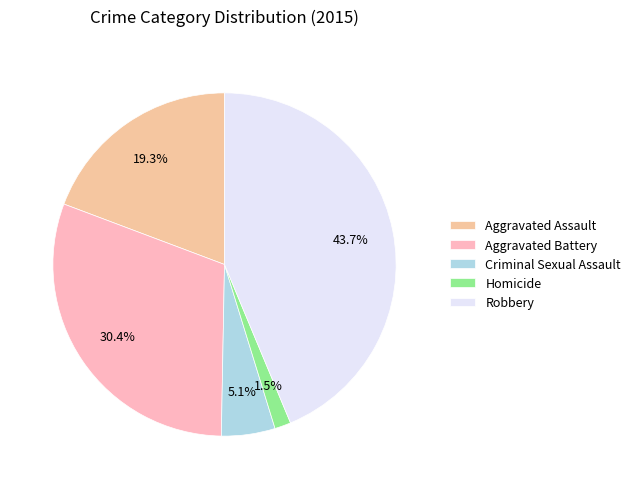

Is there any slice that represents more than half of the pie?

No